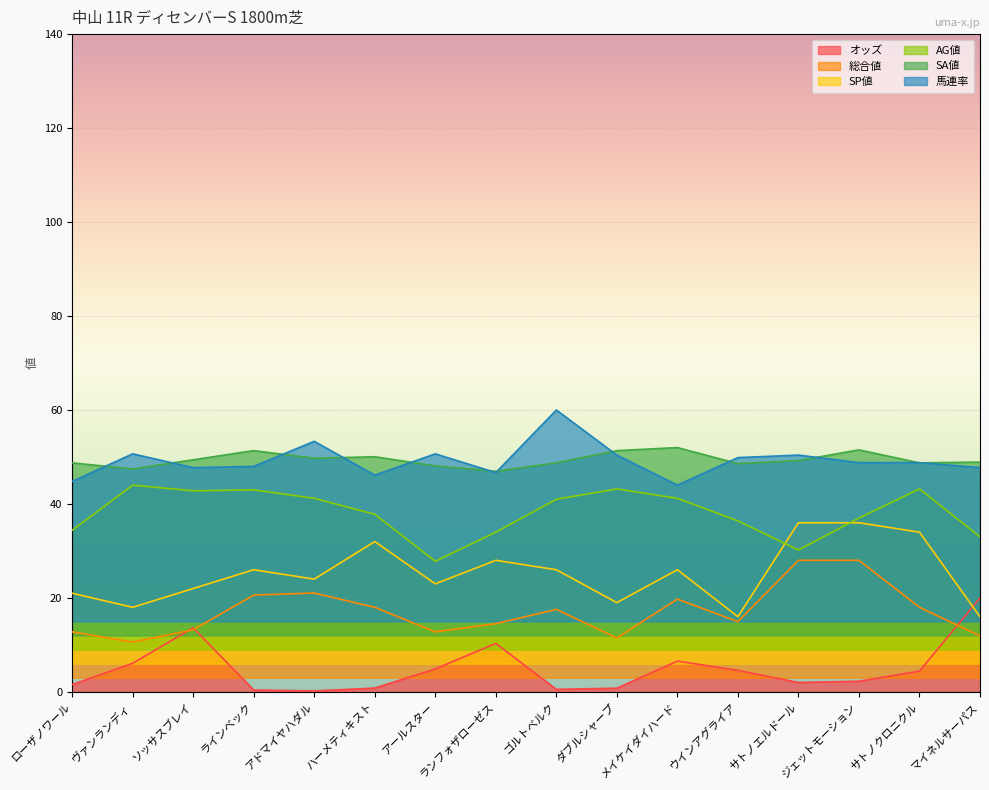

How many times do 馬連率 and SA値 cross each other?

12